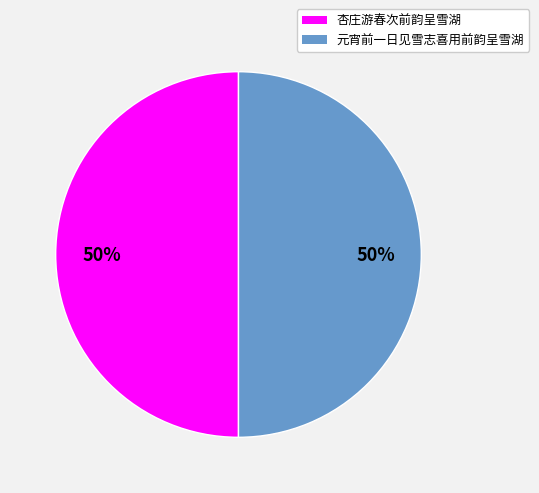

What is the ratio of the value at 元宵前一日见雪志喜用前韵呈雪湖 to the value at 杏庄游春次前韵呈雪湖?

1.0